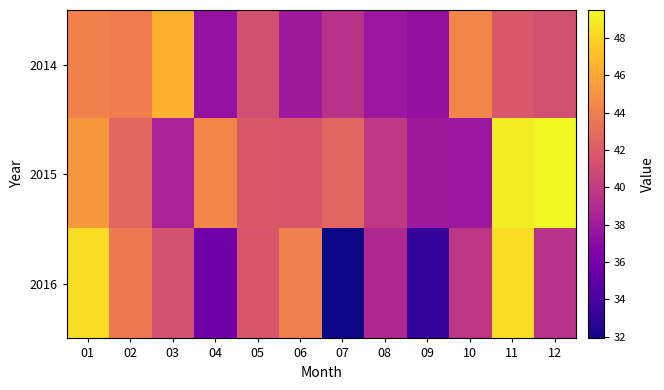

What is the spread (max minus min) of values at 04?

8.6